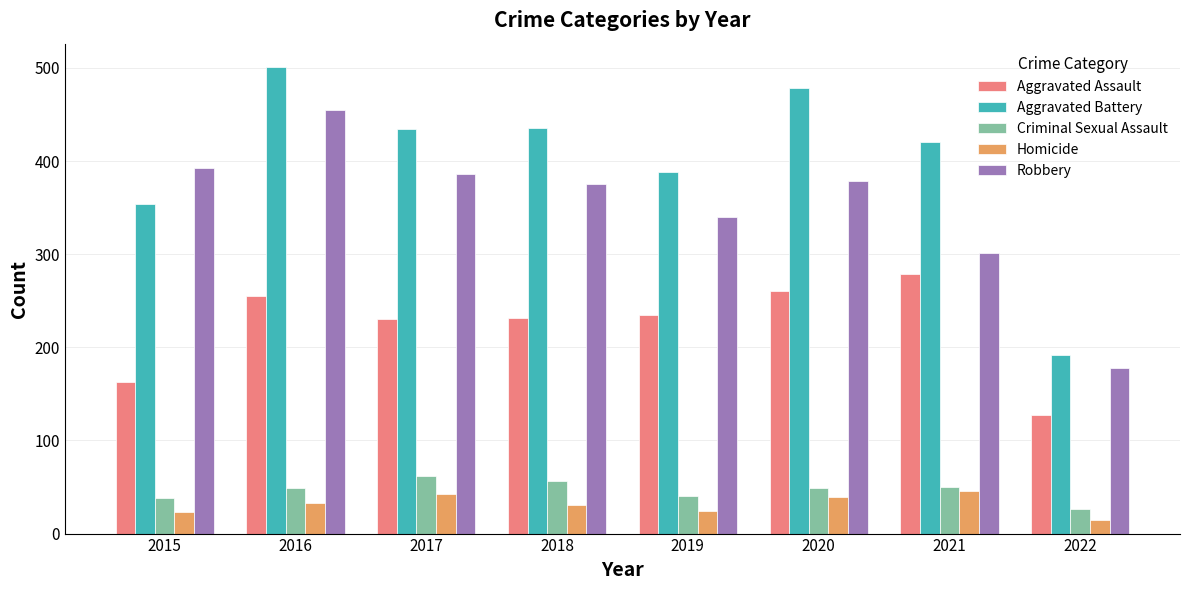

Count the number of data series in this chart.

5